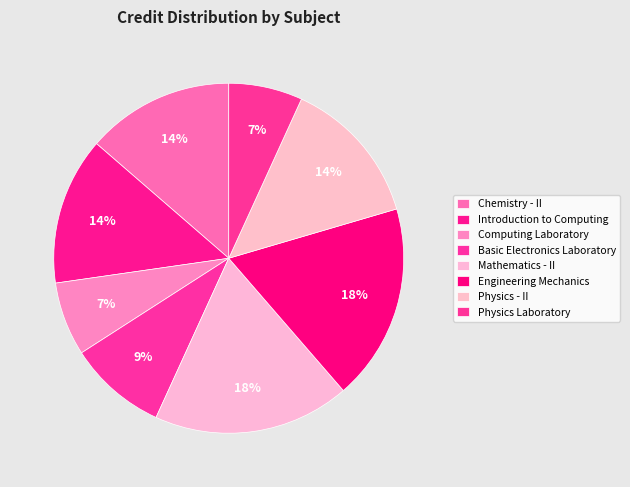

To the nearest percent, what is the combined percentage of Introduction to Computing and Chemistry - II?

27%